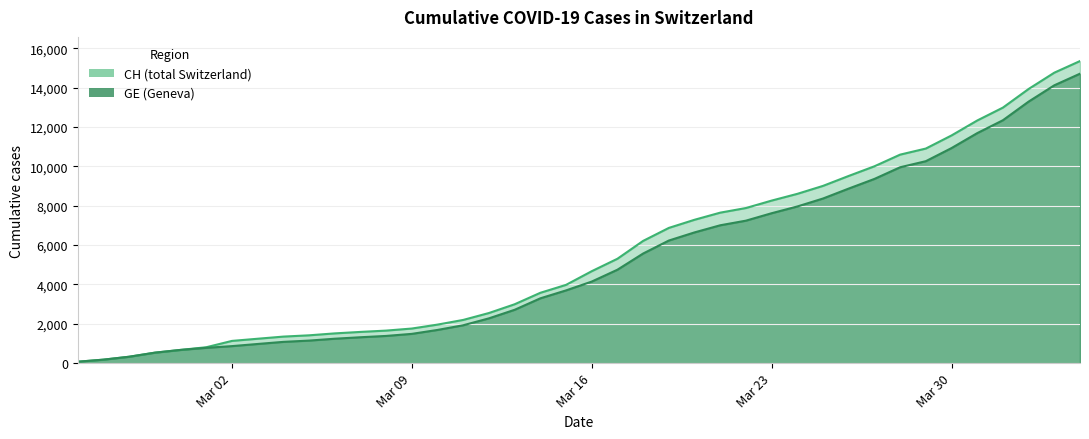

What is the maximum value shown in the chart?

15359